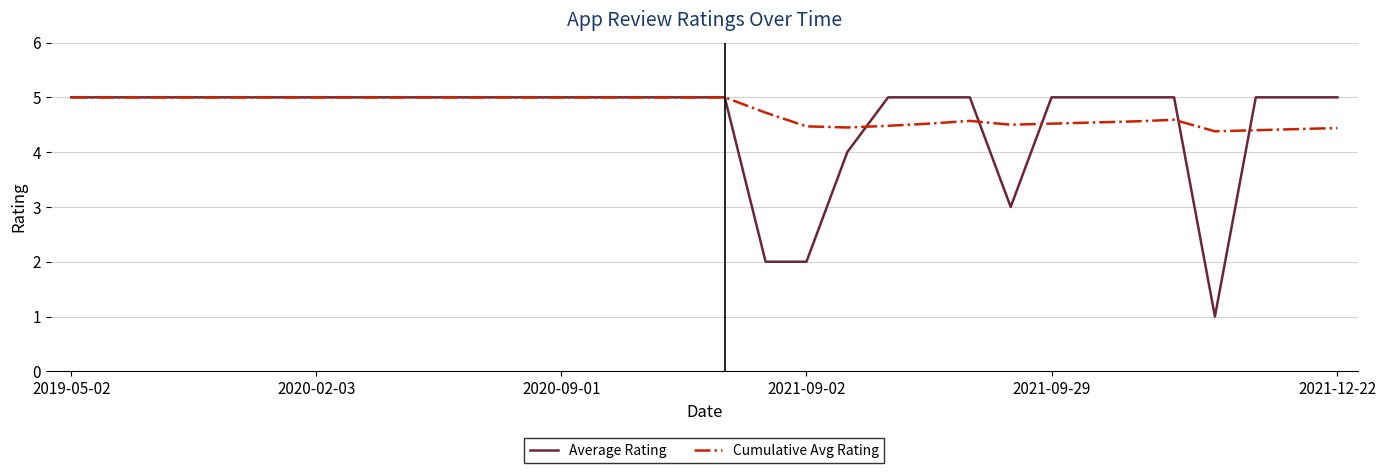

What is the greatest value displayed?

5.0